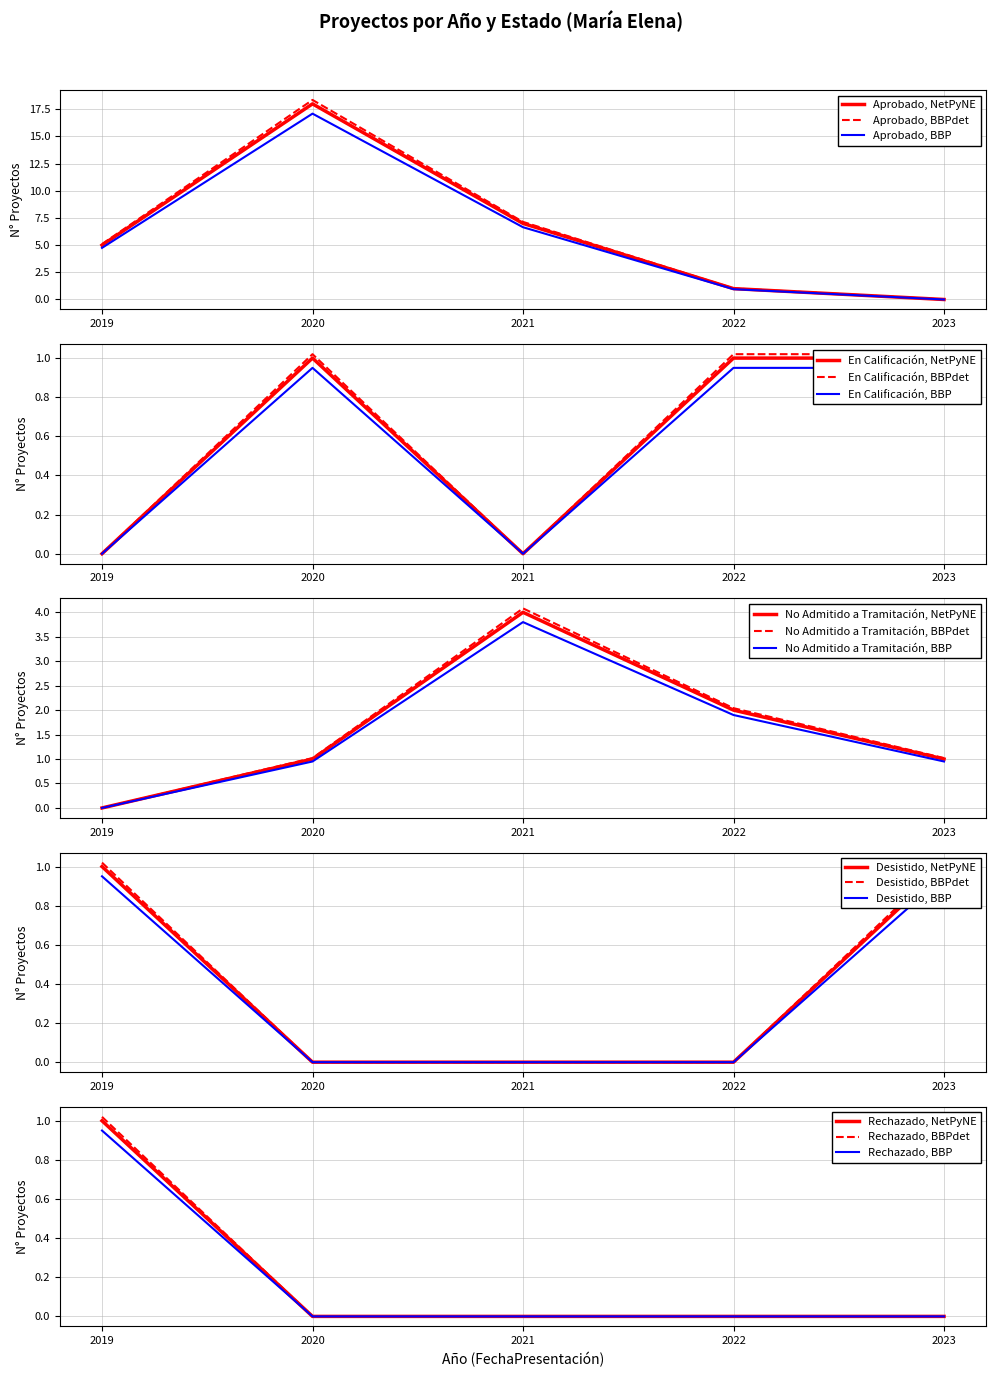

At how many categories does at least one series exceed 1?

4